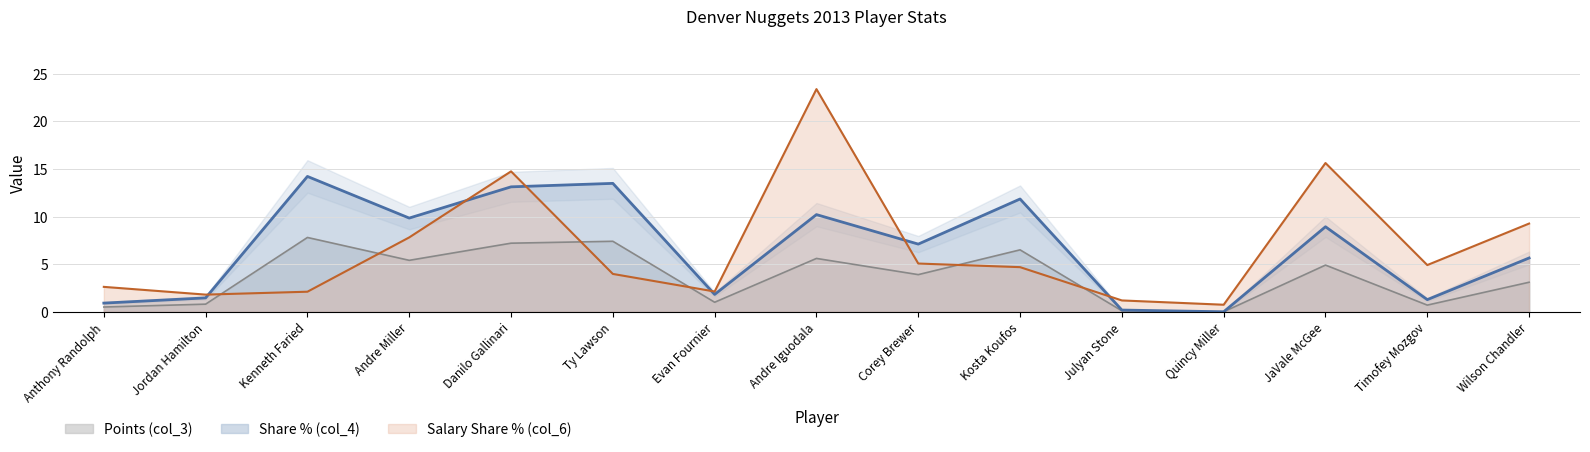

What is the sum of all Share % (col_4) values?

100.0